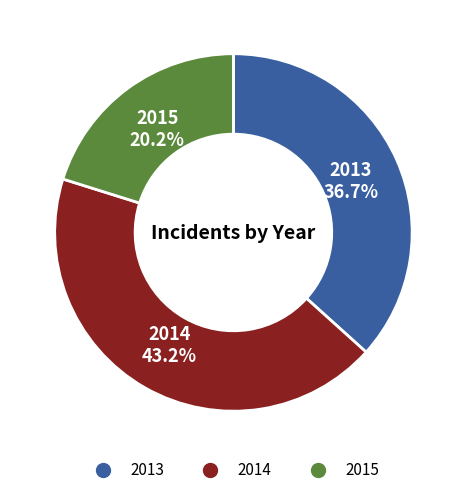

Rank the categories by value from highest to lowest.

2014, 2013, 2015